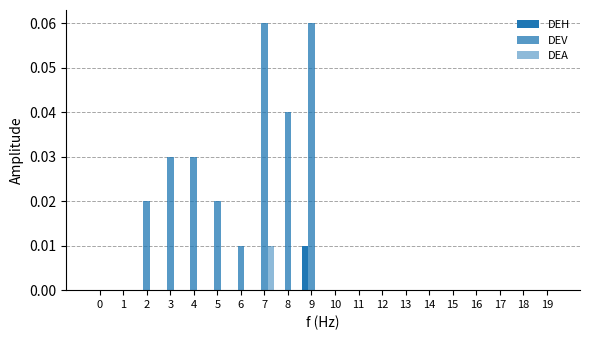

Which category has the highest value in the DEV series?

7